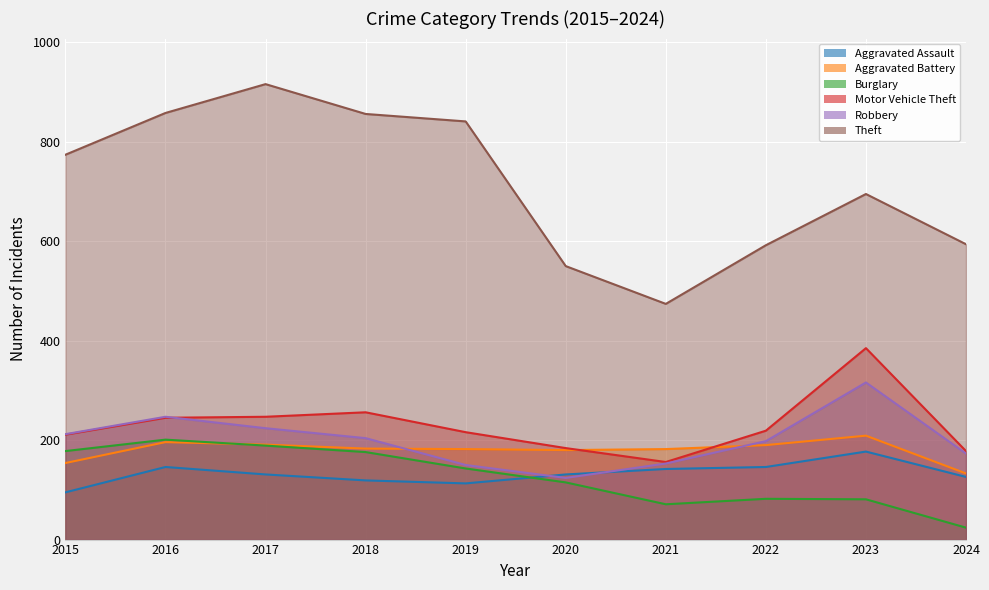

True or false: Aggravated Assault has a value of 142 at 2021.

True